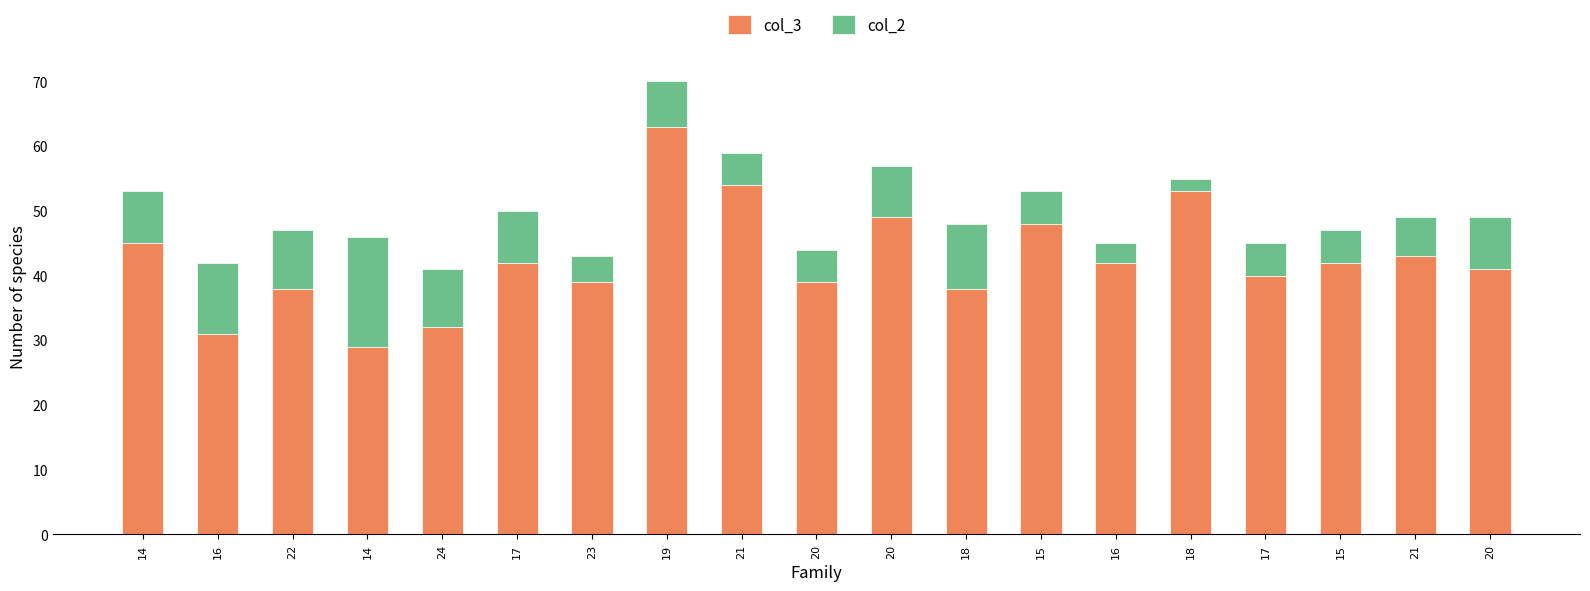

How many distinct data groups are displayed?

2